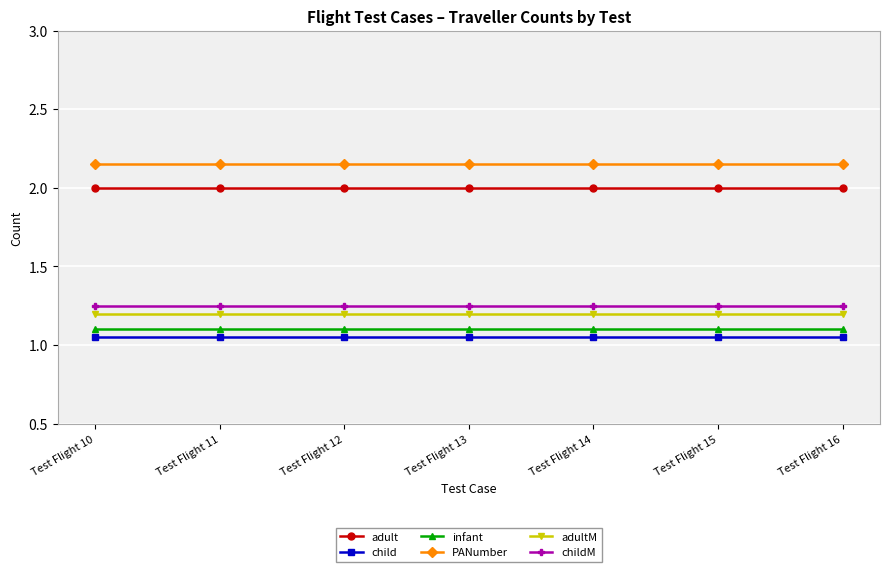

What is the minimum value for child?

1.1